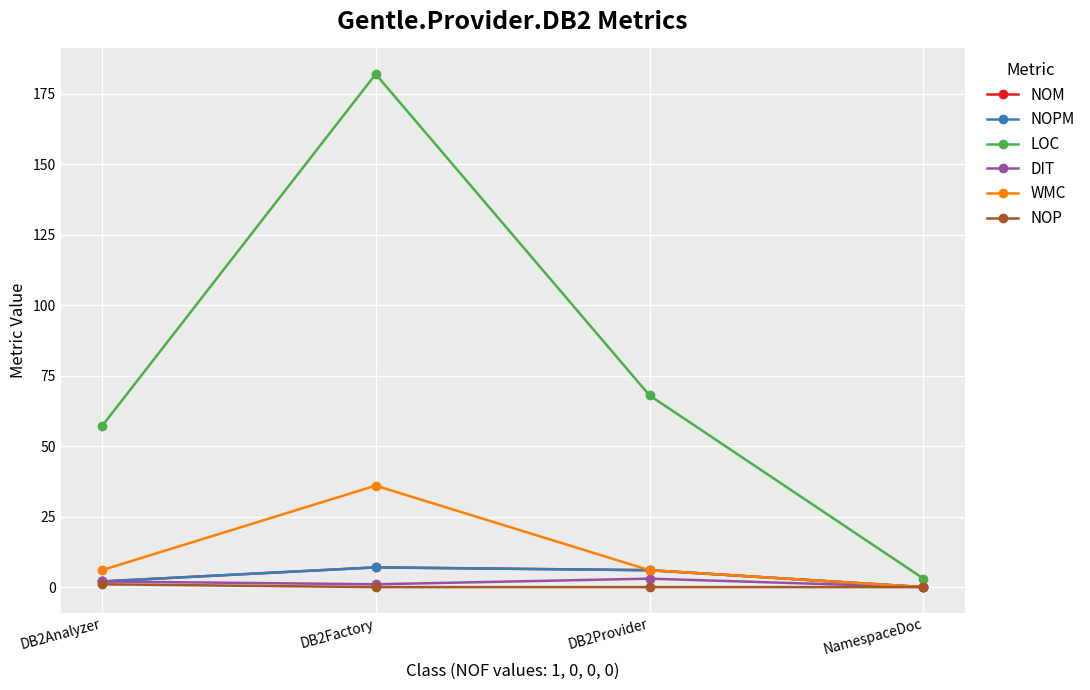

Does the chart have visible grid lines?

Yes